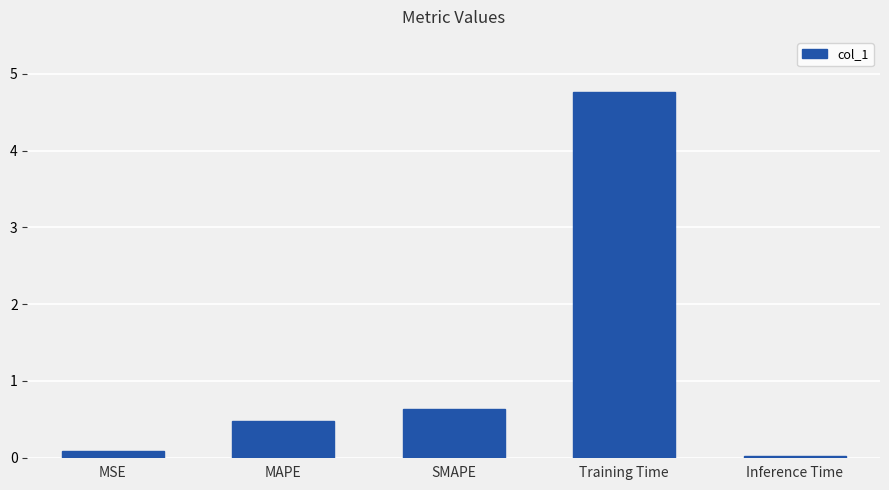

What is the difference between the second highest and minimum values?

0.6